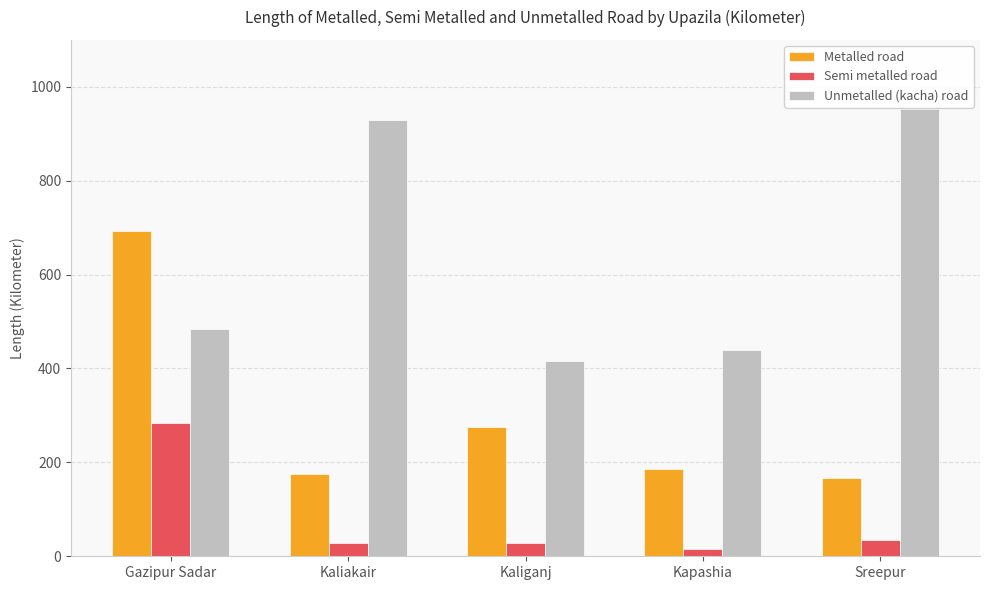

What is the difference between the maximum and minimum values in the Unmetalled (kacha) road series?

535